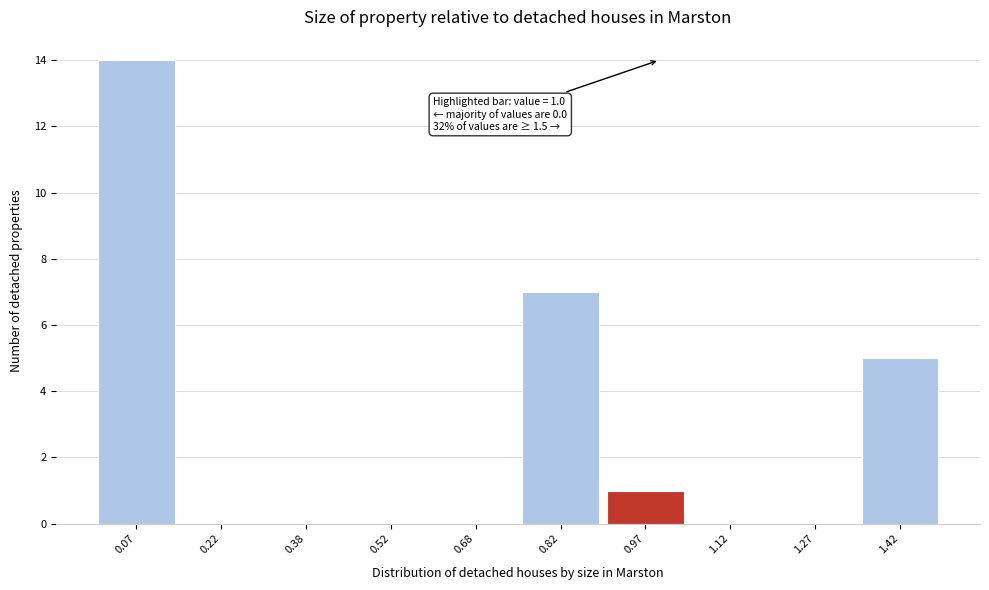

Which range on the x-axis has the tallest bar?

0.00 to 0.15